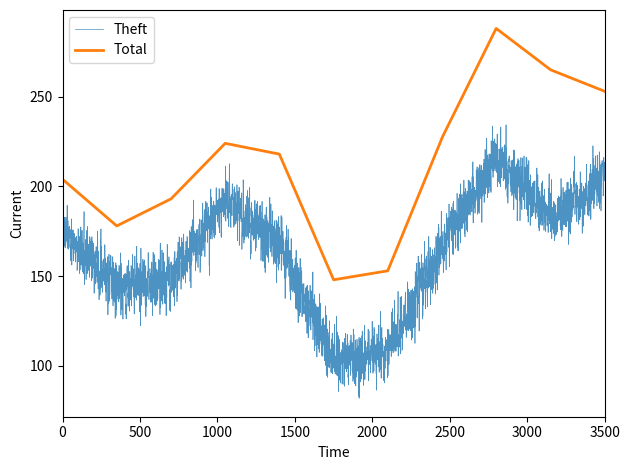

What is the difference between the maximum and minimum values in the Theft series?

152.2